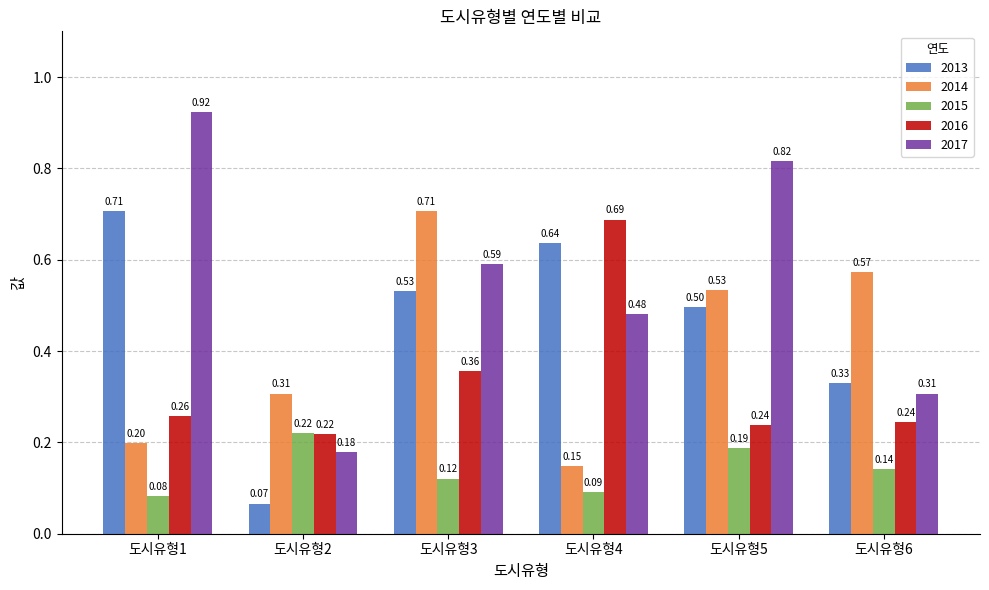

What is the total value across all series at 도시유형5?

2.3